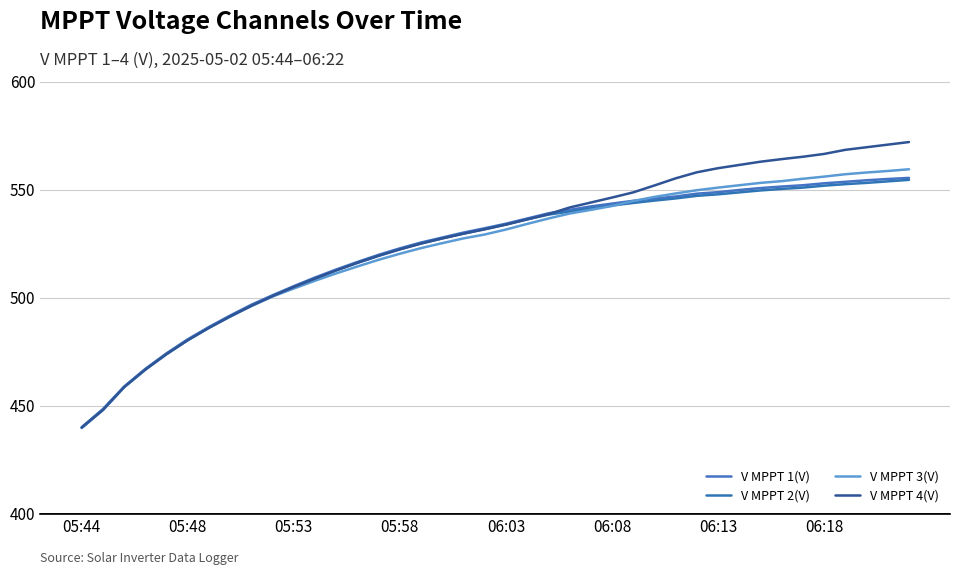

What are all the series names shown in the legend?

V MPPT 1(V), V MPPT 2(V), V MPPT 3(V), V MPPT 4(V)